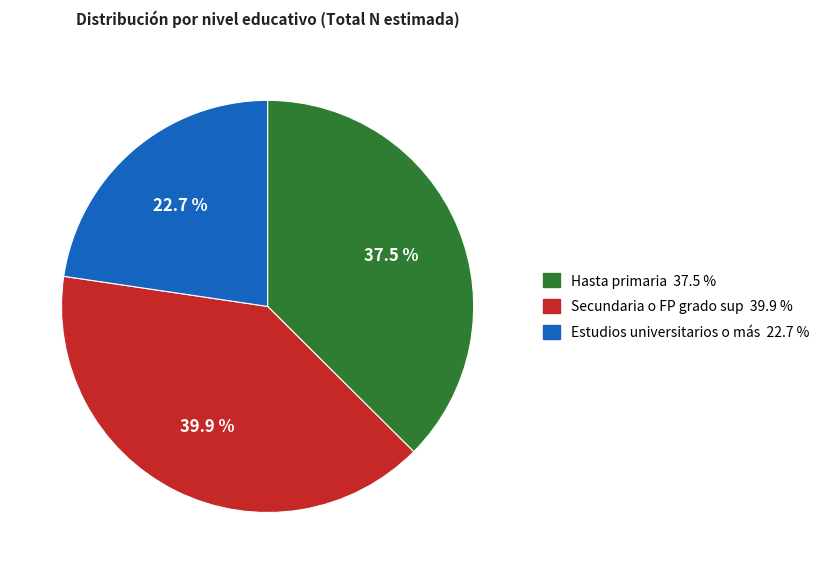

To the nearest percent, what is the average slice percentage?

33%